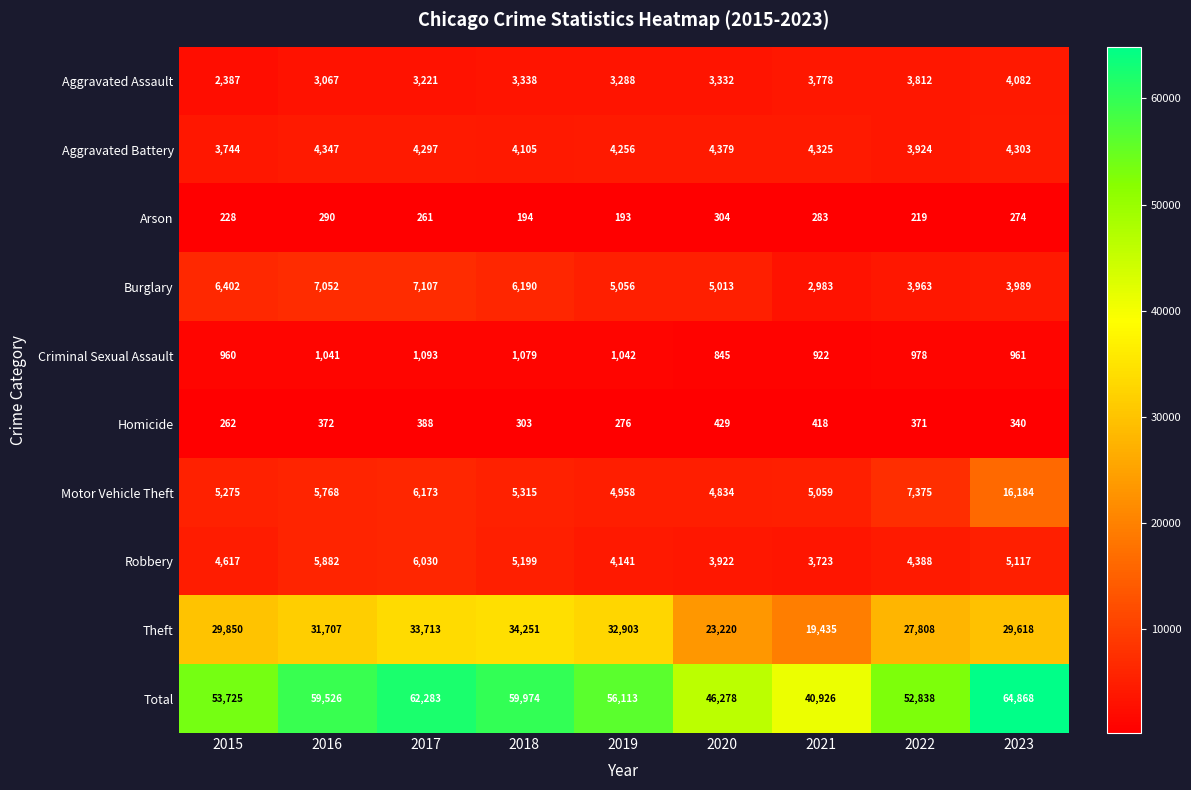

How many distinct data groups are displayed?

10